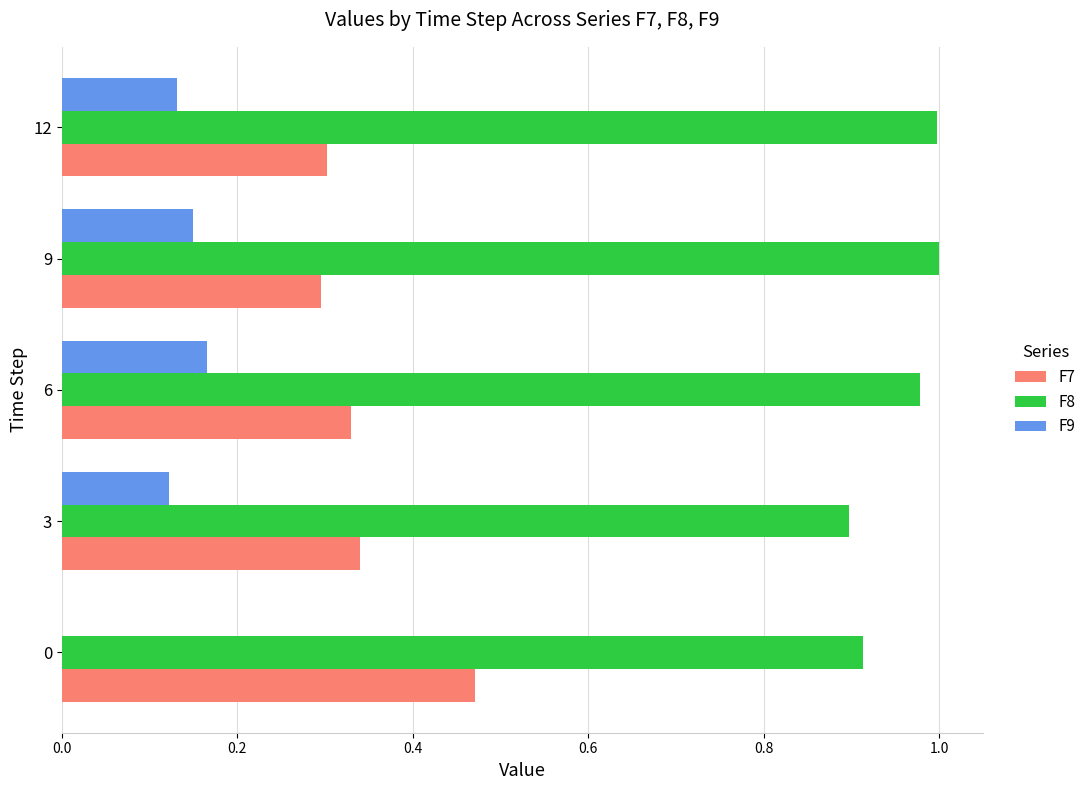

Is the value of F8 at 9 greater than the value of F7 at 12?

Yes